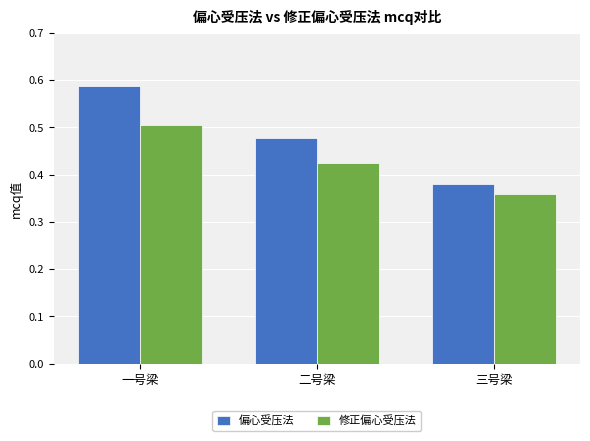

True or false: 修正偏心受压法 has a value of 0.5 at 三号梁.

False